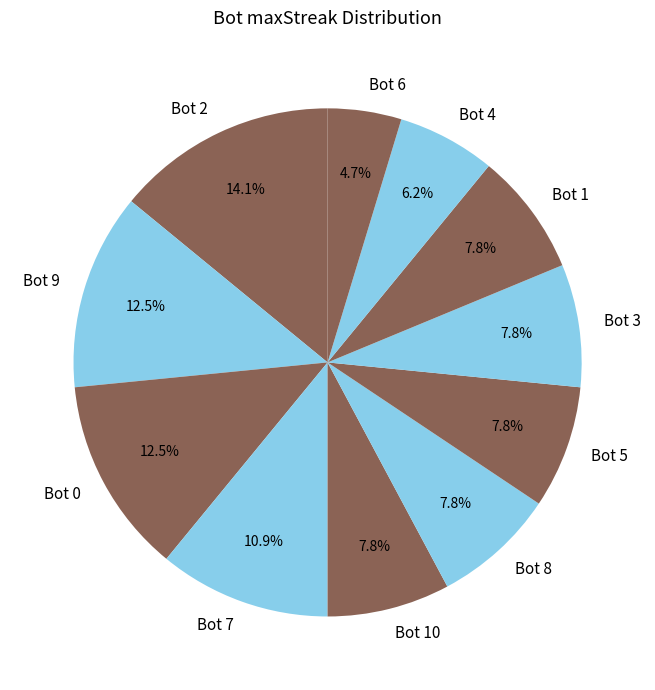

Which category has the smallest portion of the pie?

Bot 6